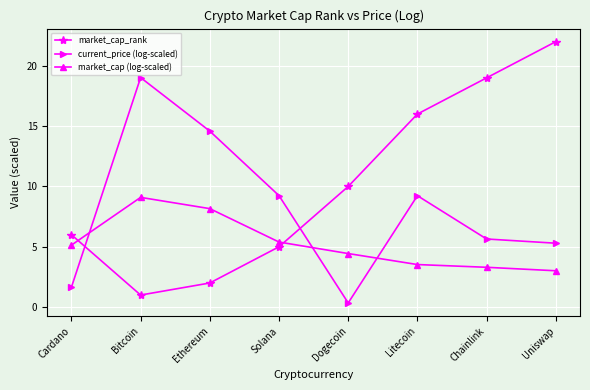

What is the difference between the highest and lowest values at Litecoin?

12.5